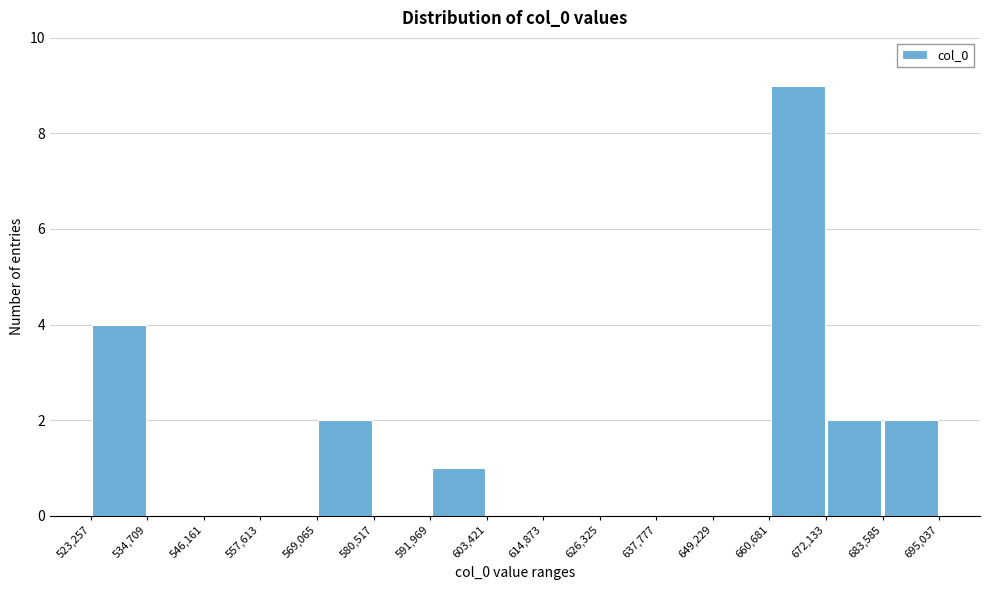

How tall is the bar that spans 660,681 to 672,133 on the x-axis? The values are not printed on the chart, so give them approximately, as read against the axis.

9